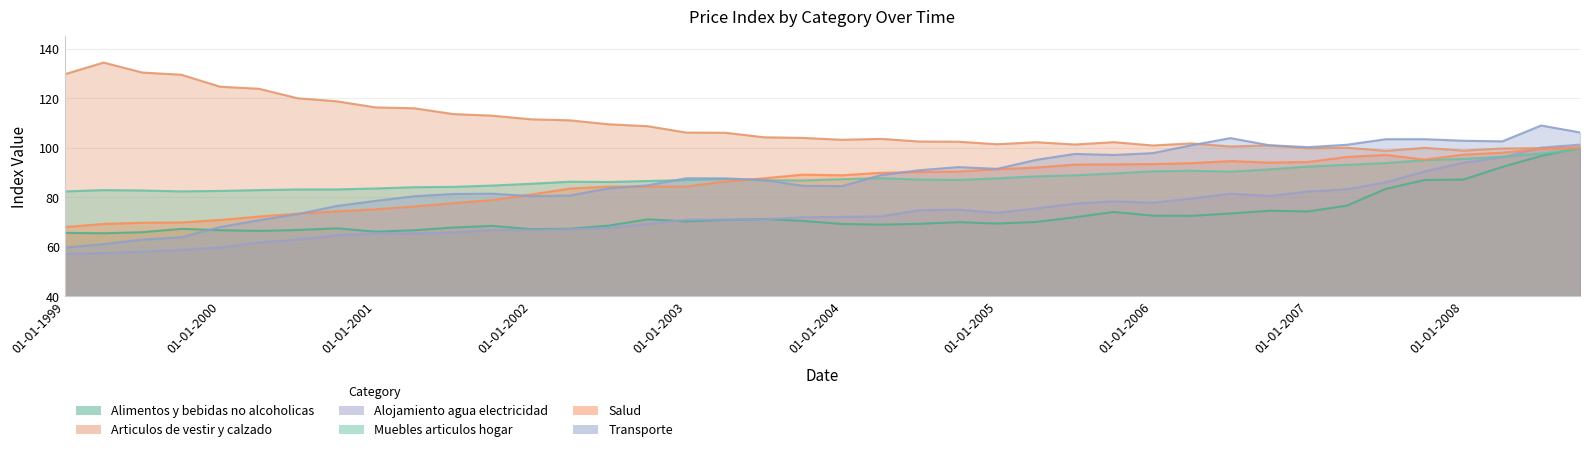

After their last crossing, which series has the higher values: Transporte or Articulos de vestir y calzado?

Transporte